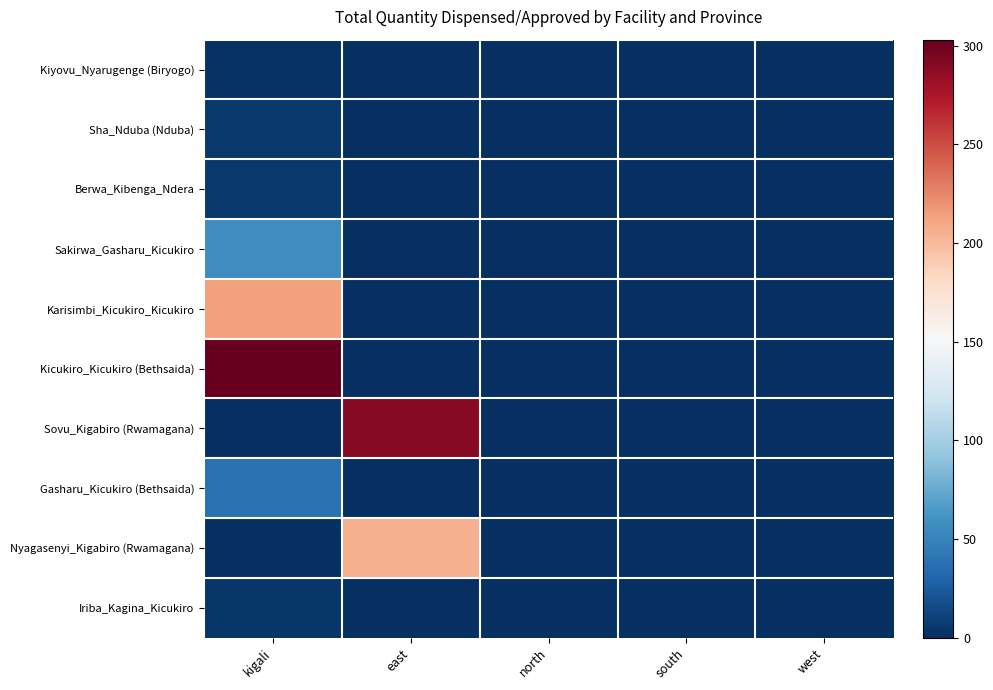

How many distinct data groups are displayed?

10